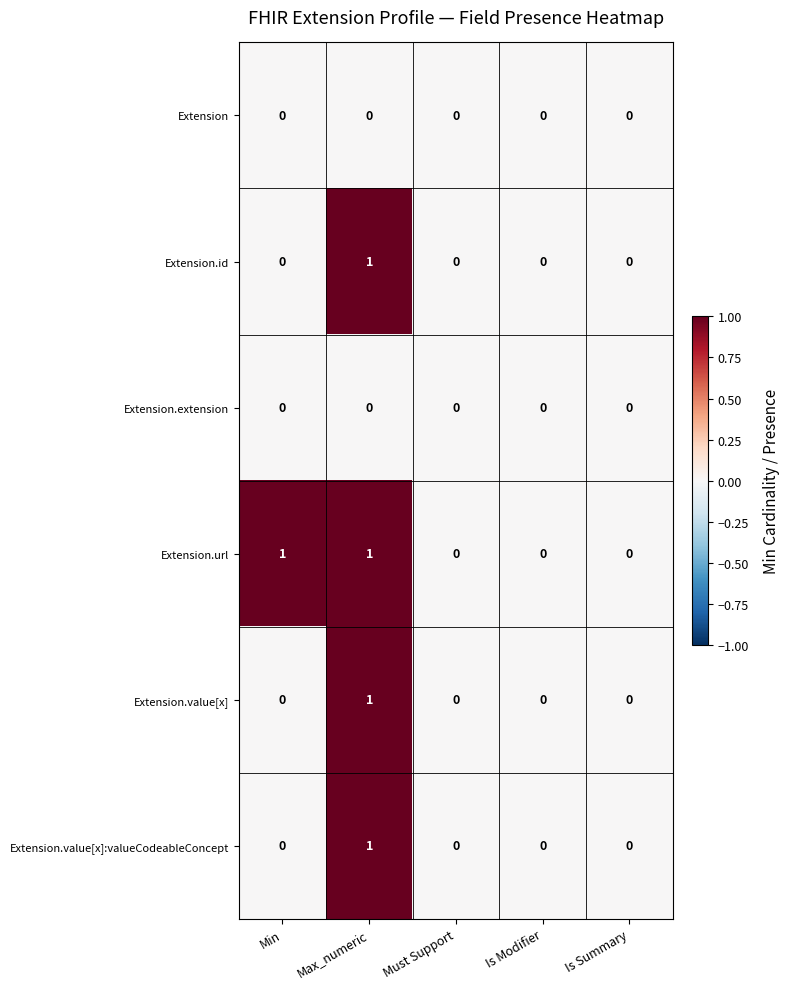

Which series has the largest total across all categories?

Extension.url